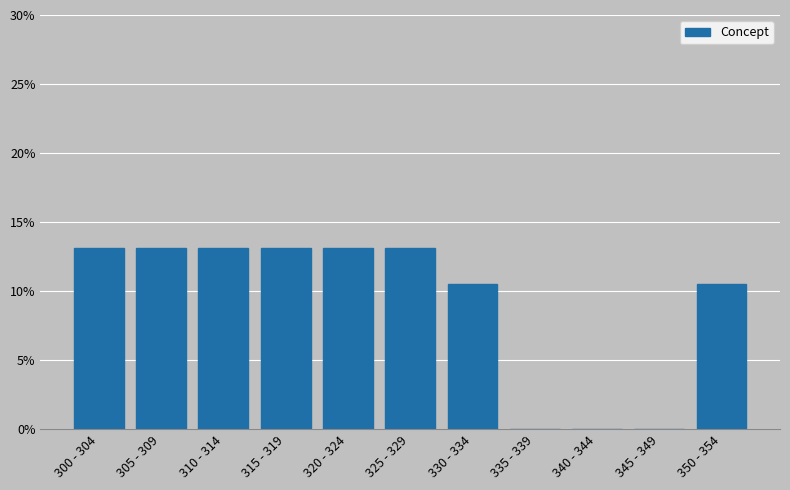

Reading left to right, extract all data points from this chart.

300 - 304=13.2	305 - 309=13.2	310 - 314=13.2	315 - 319=13.2	320 - 324=13.2	325 - 329=13.2	330 - 334=10.5	335 - 339=0.0	340 - 344=0.0	345 - 349=0.0	350 - 354=10.5